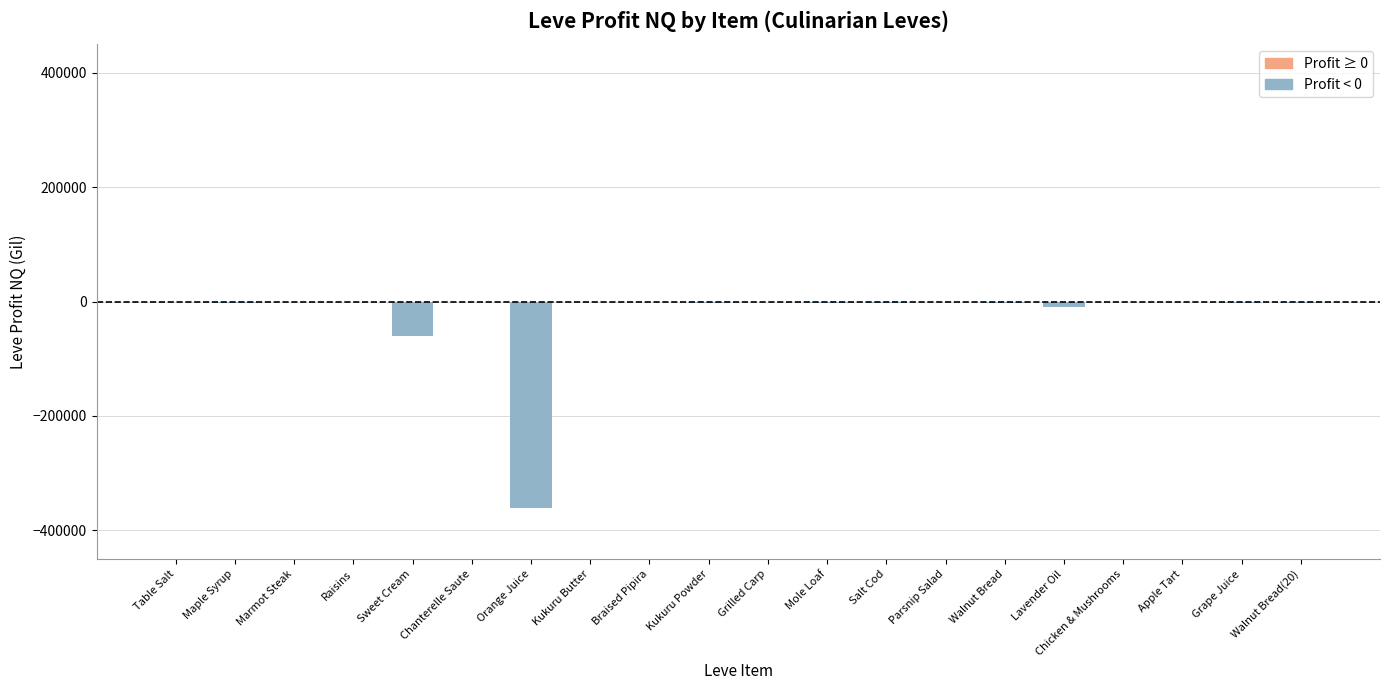

Which has a higher value, Sweet Cream or Mole Loaf?

Mole Loaf